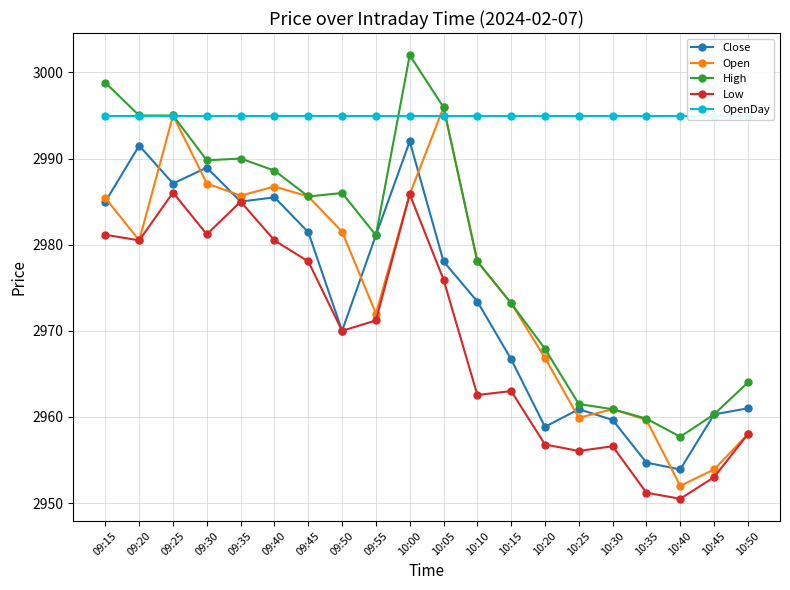

How many interior local peaks does the Open series have?

4